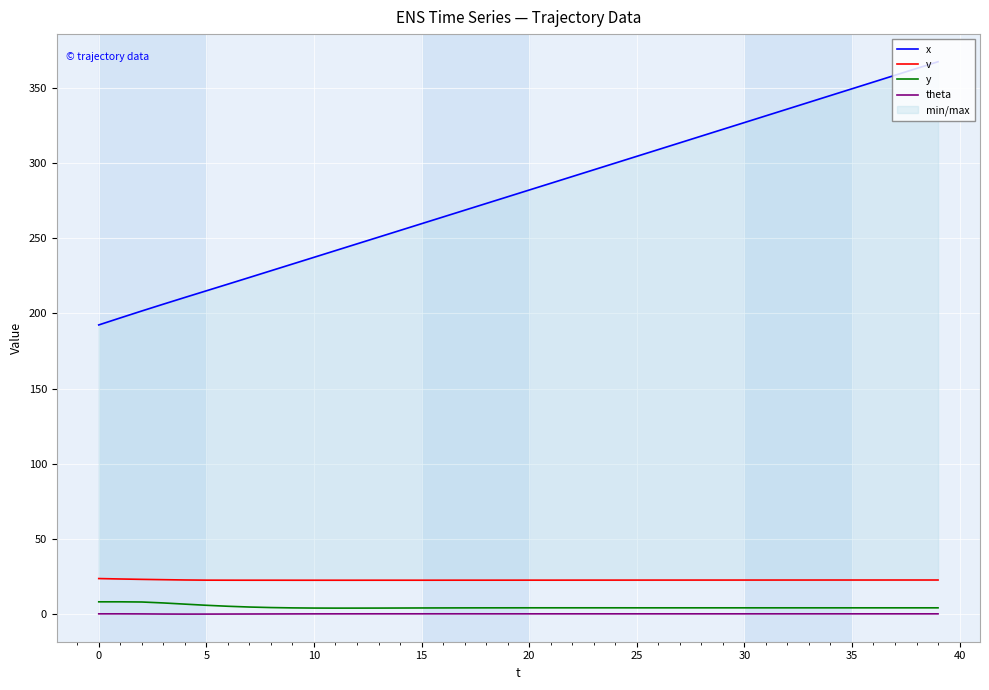

How many values in the theta series exceed 0?

5